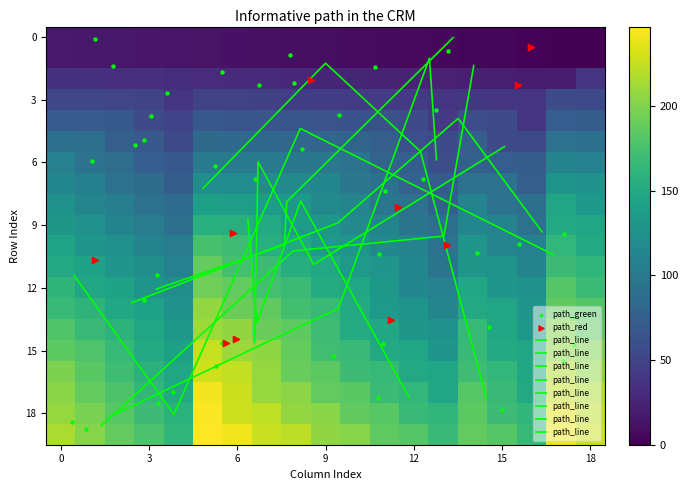

Is it true that row14 equals 61 at 13?

False